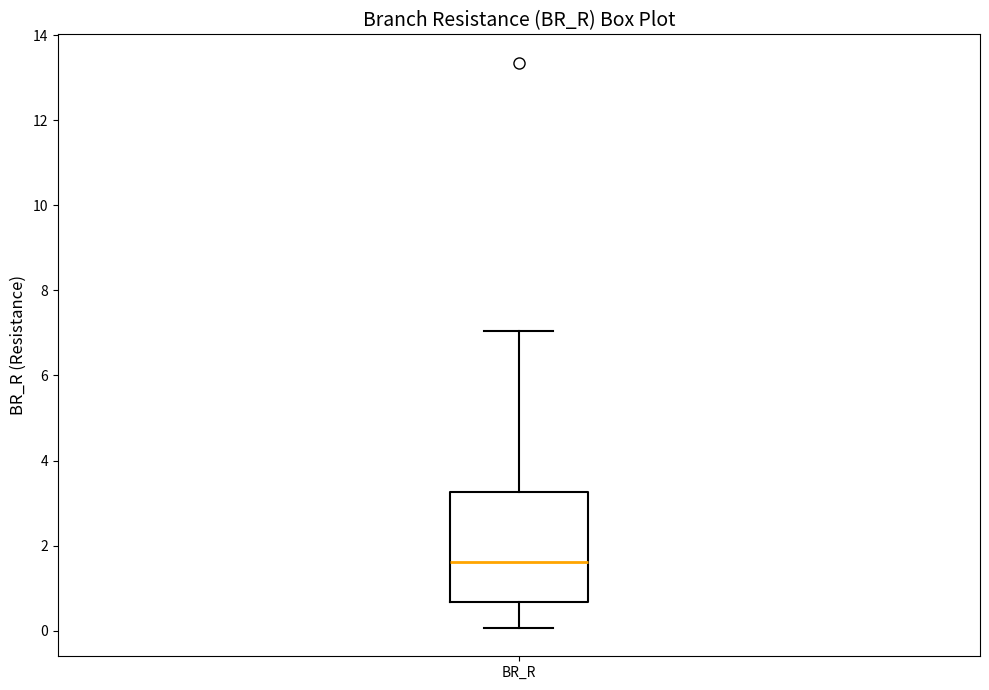

Where is the upper edge of the box for BR_R on the y-axis? The values are not printed on the chart, so give them approximately, as read against the axis.

3.2